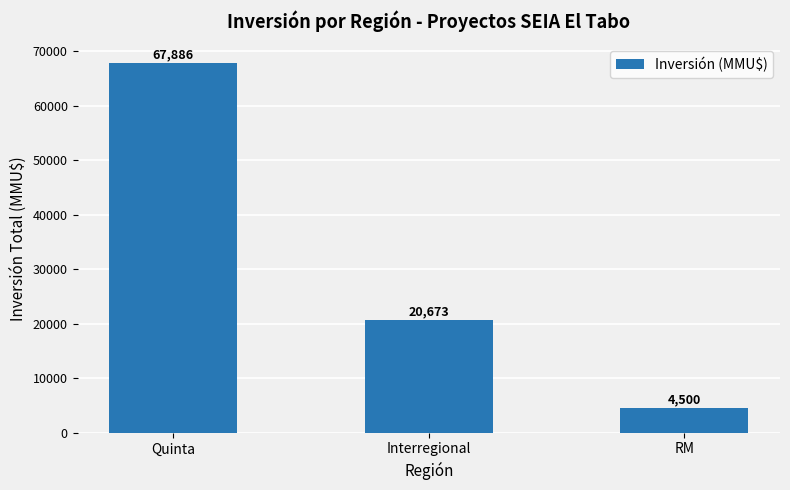

Reading right to left, extract all data points from this chart.

RM=4500	Interregional=20673	Quinta=67886